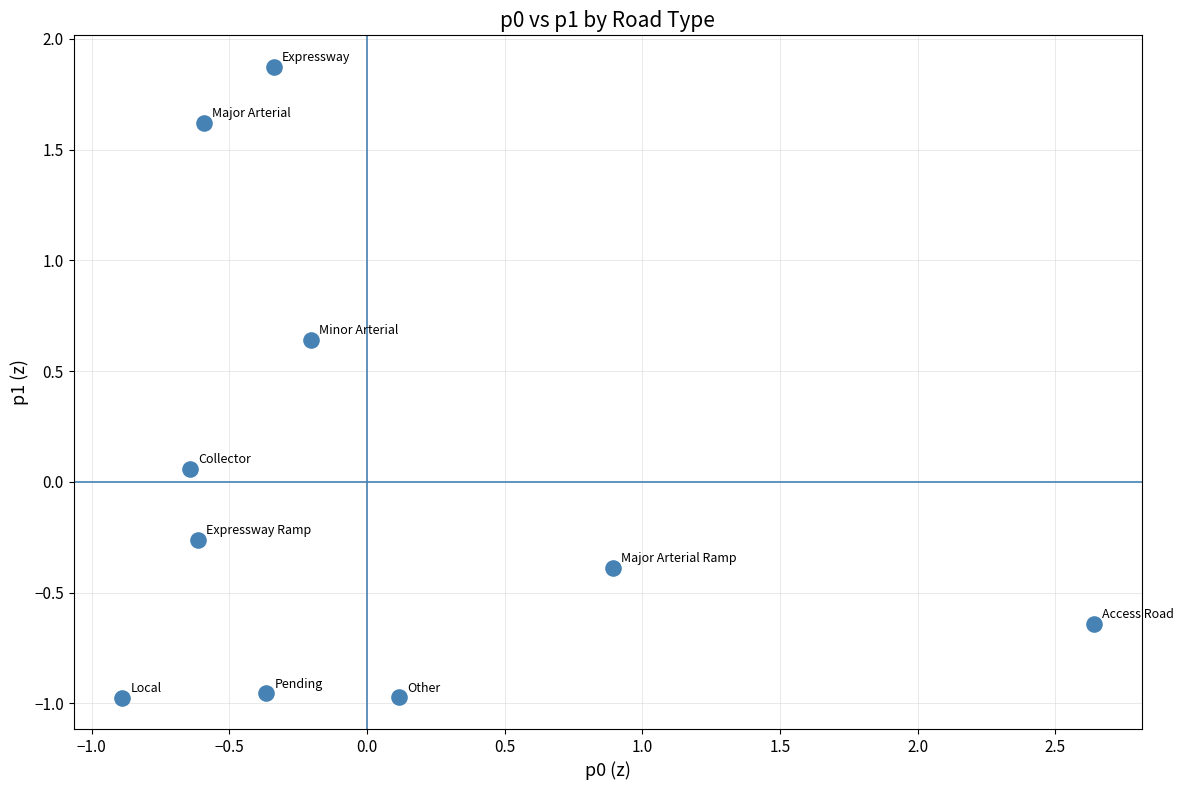

What is the range of X values (max minus min)?

3.5